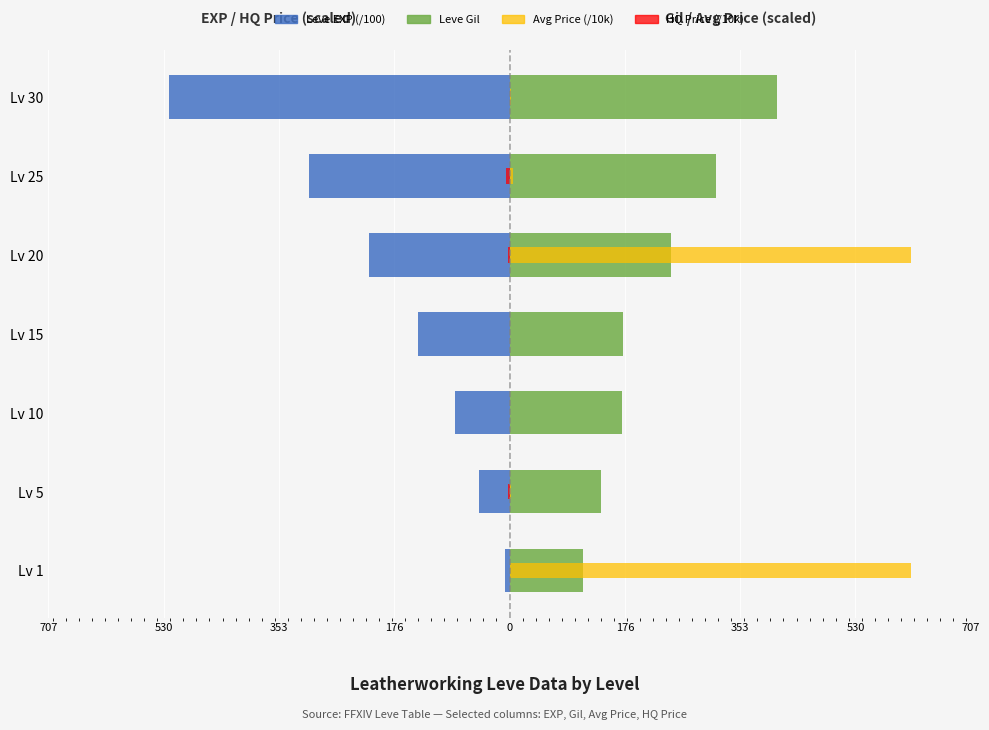

Reading left to right, transcribe all the data shown in this chart.

Leve EXP (/100): -6.3	-46.6	-84.3	-139.8	-216.0	-308.2	-522.2
Leve Gil: 112.0	140.0	172.0	174.0	248.0	317.0	410.0
Avg Price (/10k): 615.0	1.6	0.3	0.6	615.0	5.1	1.8
HQ Price (/10k): 0.0	-1.6	0.0	0.0	-2.0	-5.1	0.0